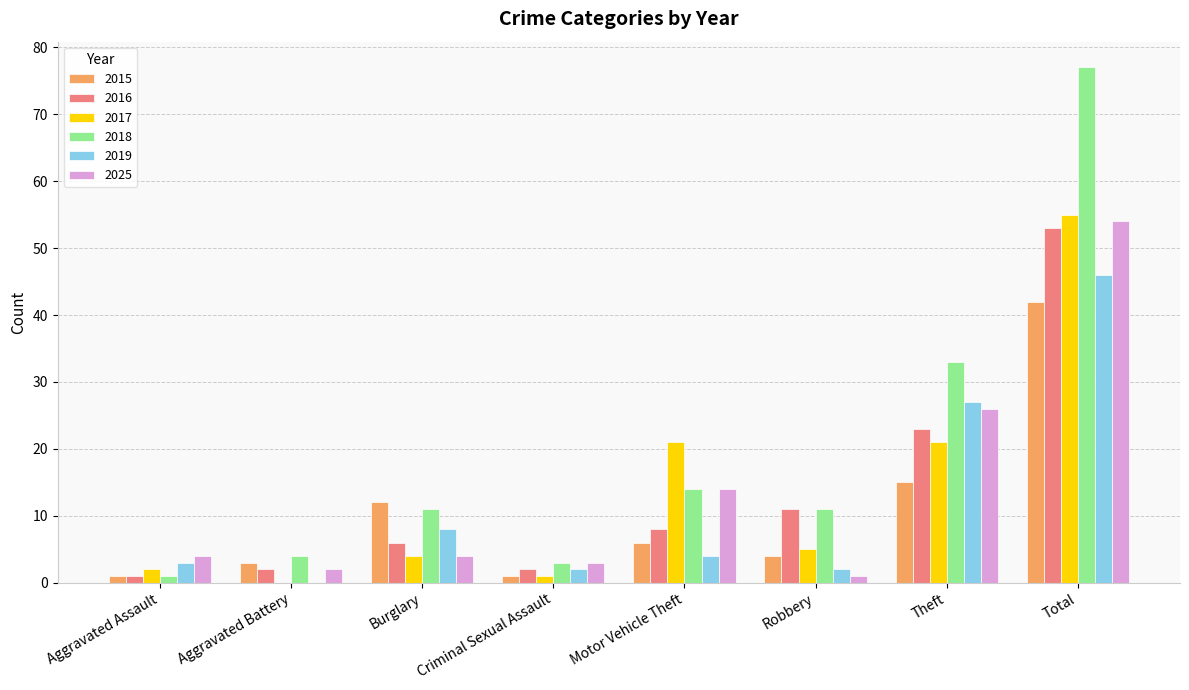

What is the spread (max minus min) of values at Aggravated Assault?

3